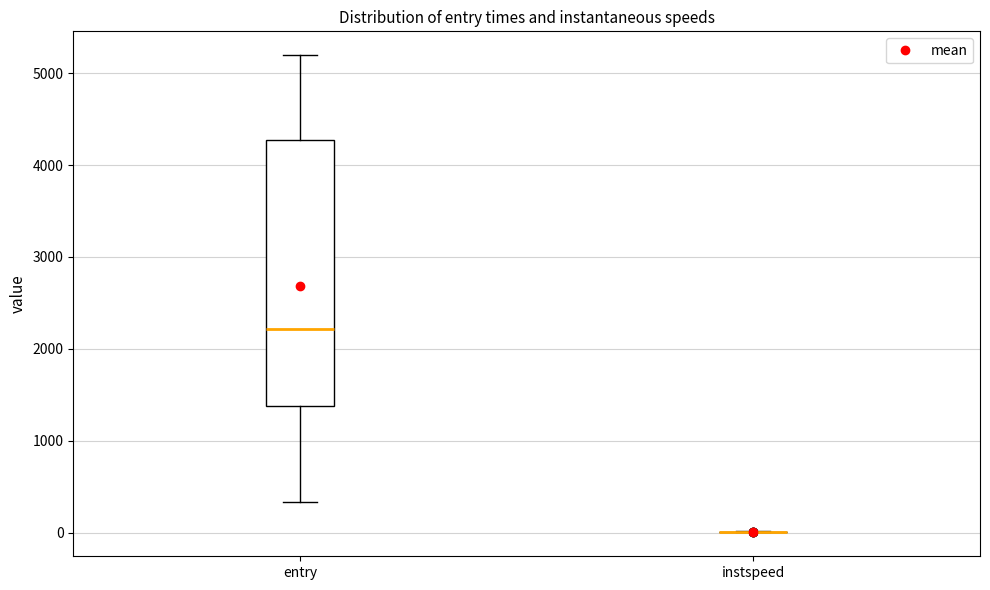

Which box is the tallest, from its lower edge to its upper edge?

entry